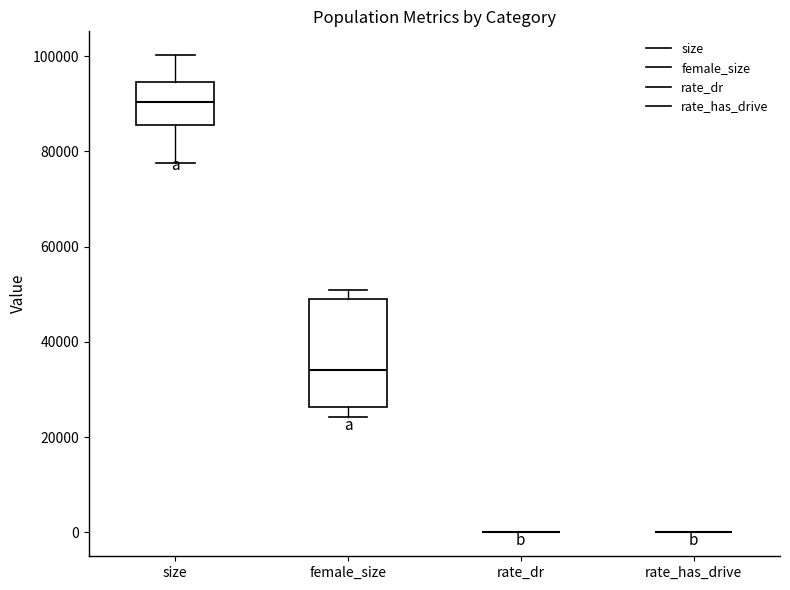

Reading left to right, transcribe this box plot: for each box, give where its median line is, the range the box spans, and where its two whiskers end, as read against the y-axis. The values are not printed on the chart, so give them approximately, as read against the axis.

size: median 90000, box 86000 to 94000, whiskers 78000 to 100000
female_size: median 34000, box 26000 to 50000, whiskers 24000 to 50000 (just above the box's upper edge)
rate_dr: box collapsed to a line at 0, whiskers 0 to 0
rate_has_drive: box collapsed to a line at 0, whiskers 0 to 0